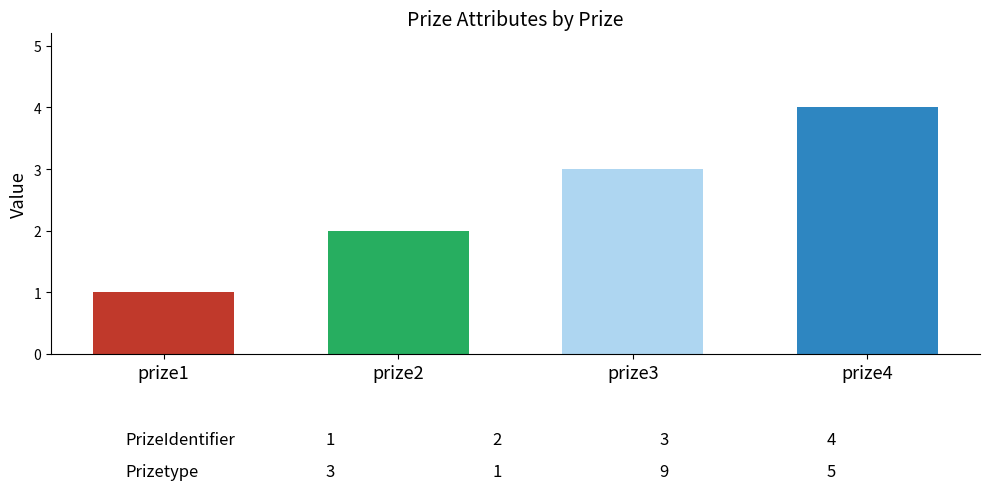

List the labels in order of value, largest first.

prize4, prize3, prize2, prize1